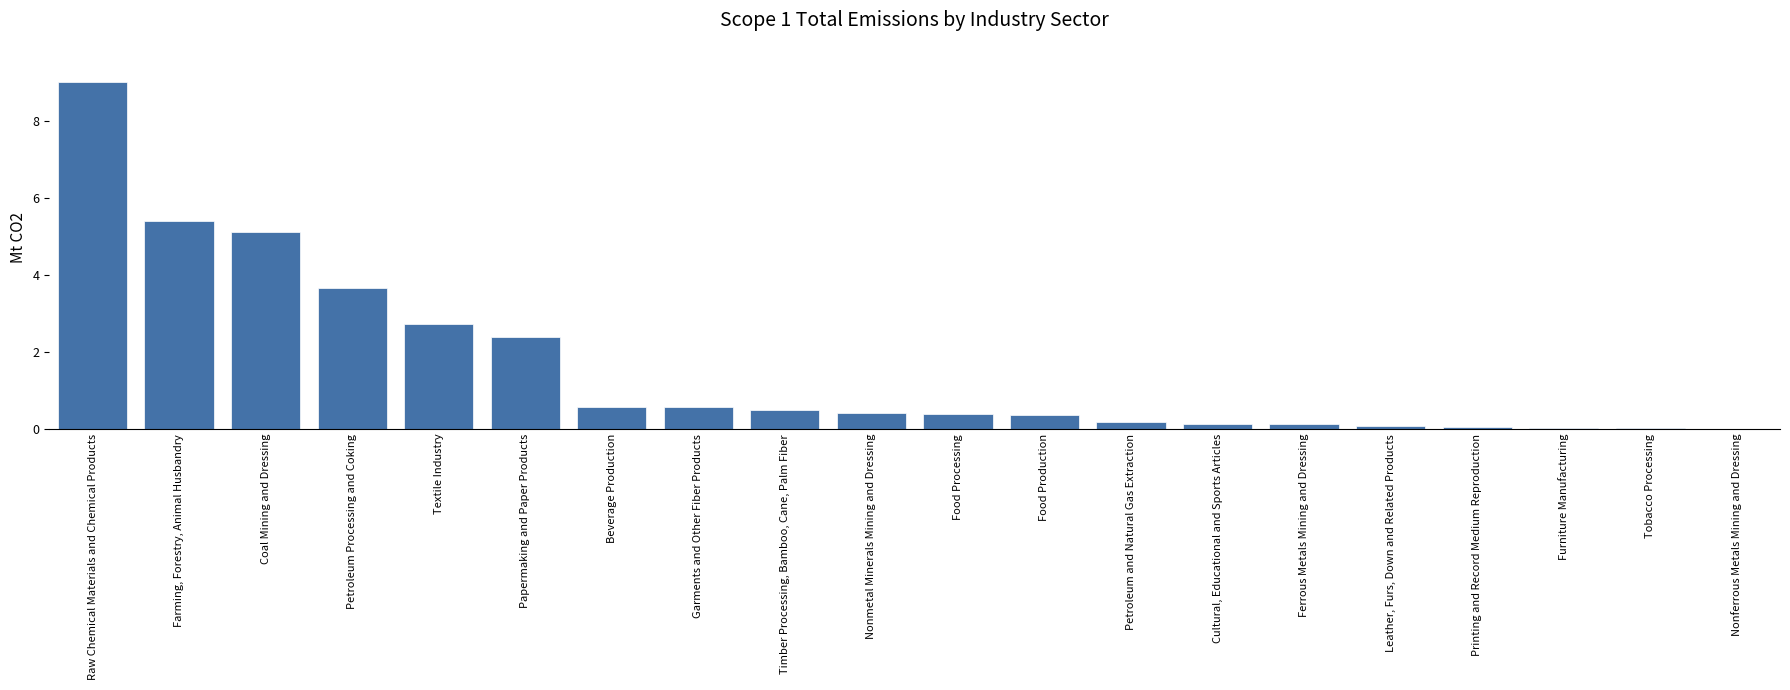

At which label is the value closest to 4?

Petroleum Processing and Coking